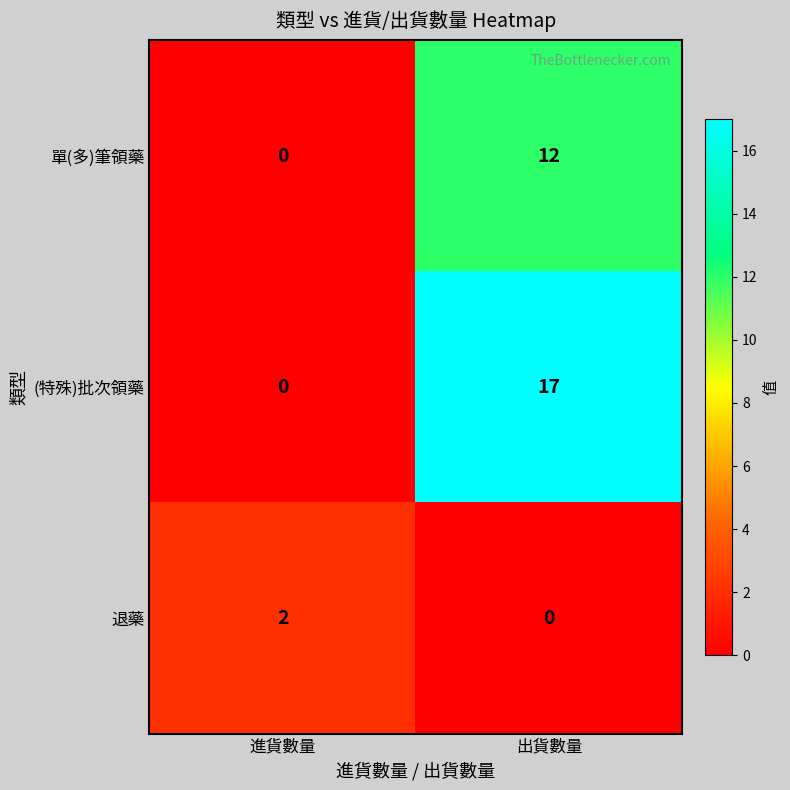

Which series has the largest range (max minus min)?

(特殊)批次領藥